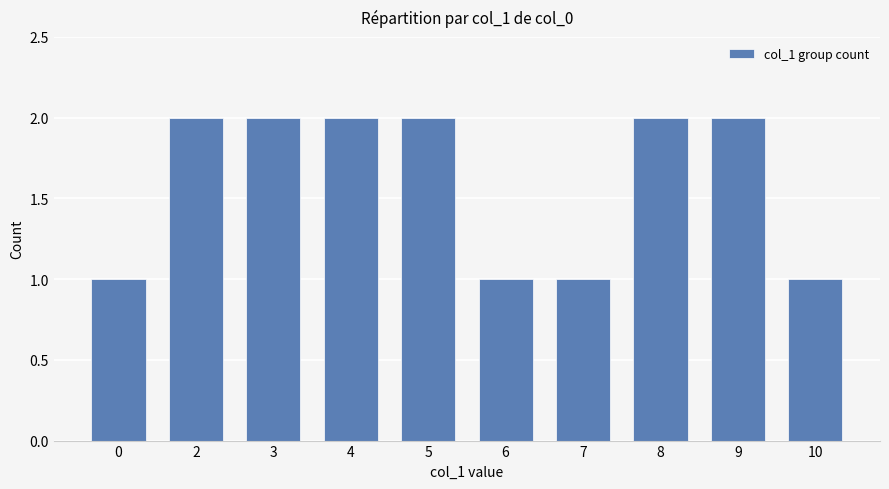

How many categories are shown in the chart?

10